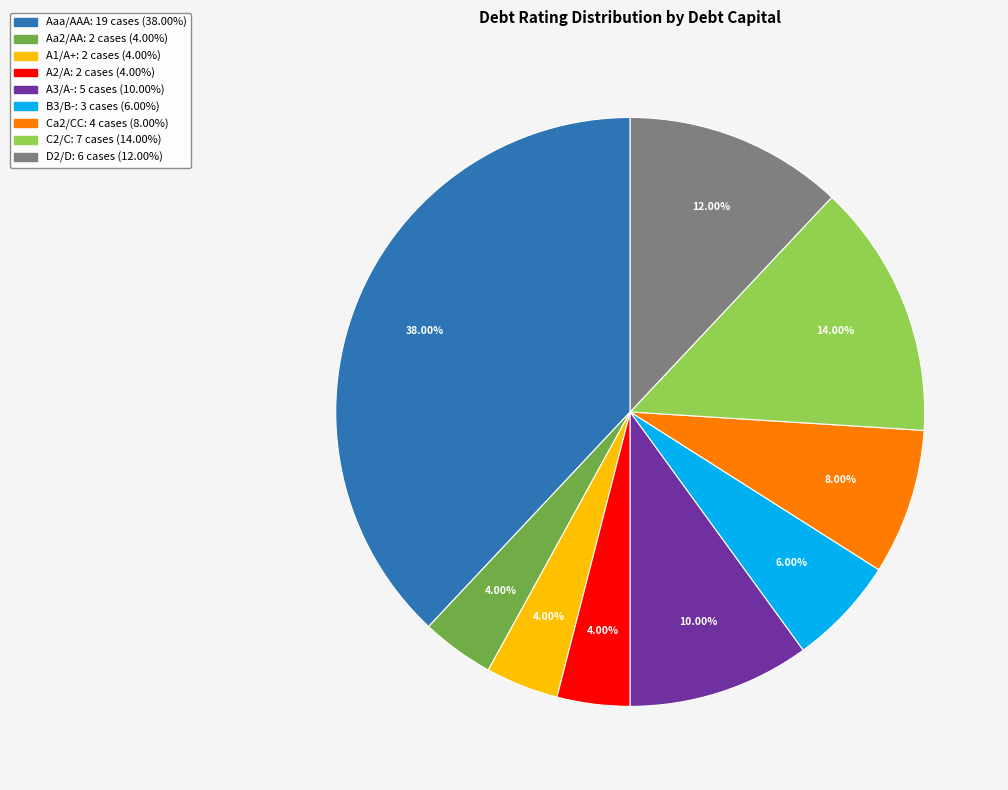

Which has a higher value, C2/C or A3/A-?

C2/C